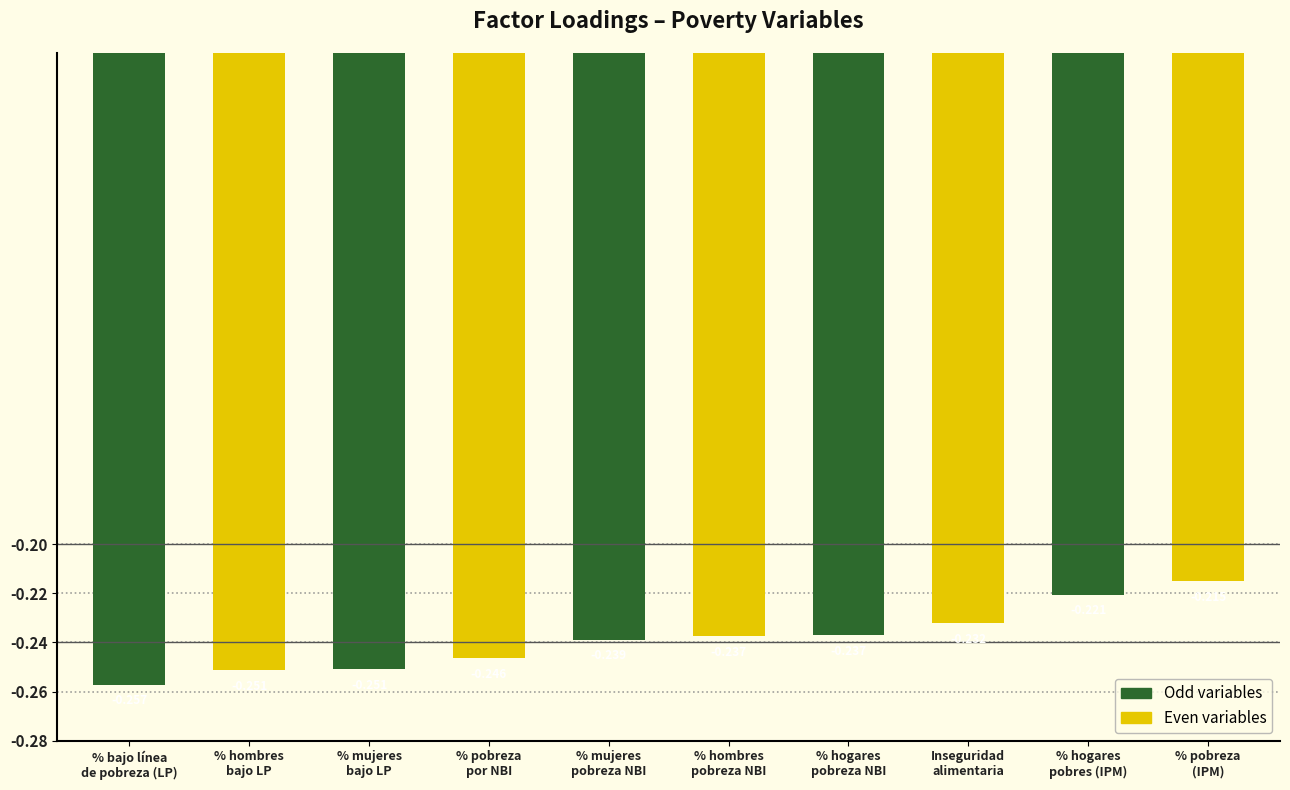

Where is the data nearest to the value 0?

% pobreza
(IPM)